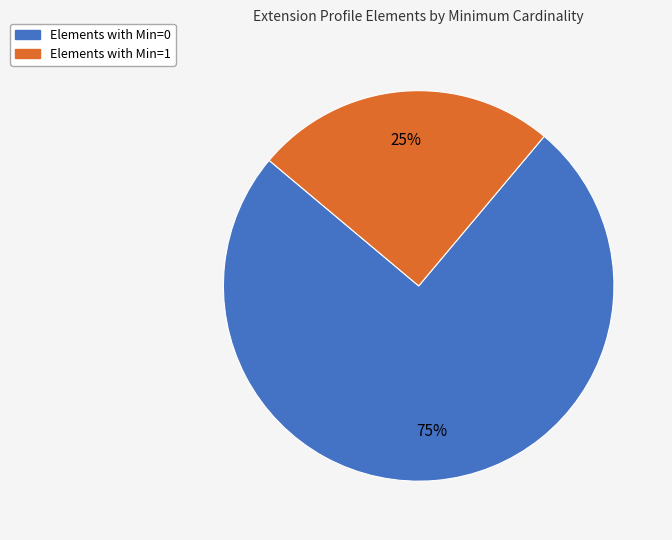

How many slices are in this pie chart?

2